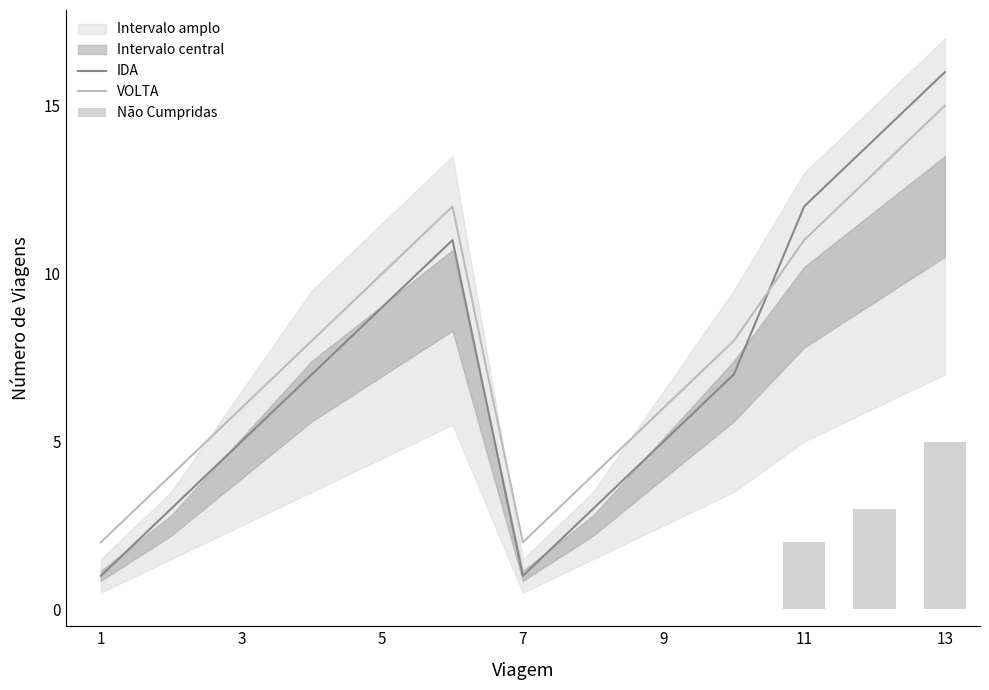

True or false: VOLTA and IDA cross at least once.

True